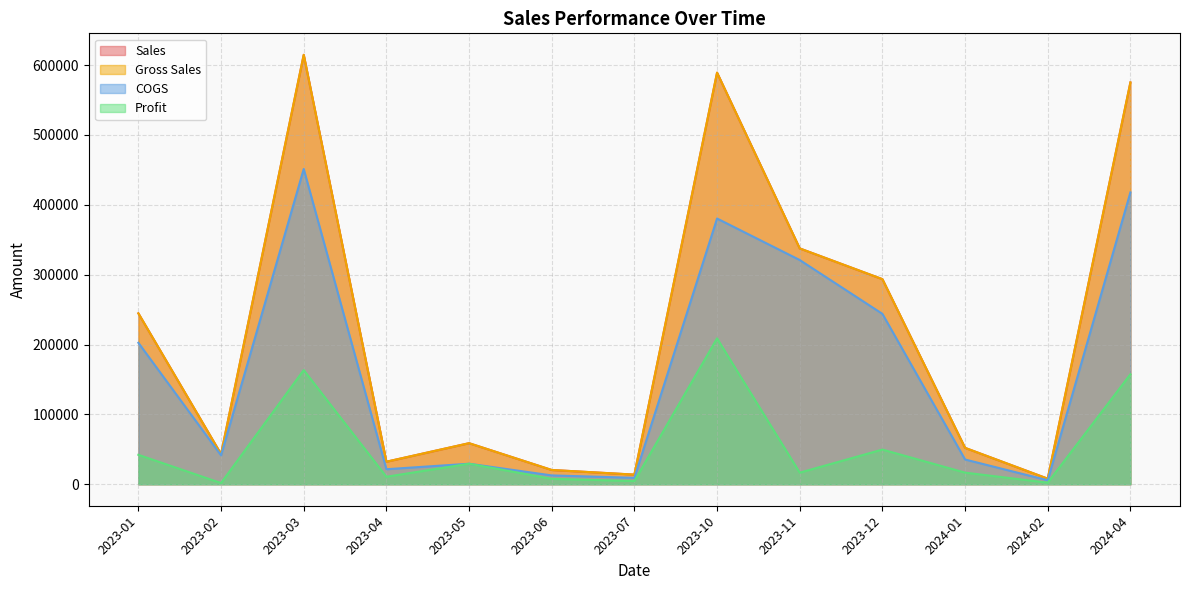

Between 2023-11 and 2023-03, which is larger?

2023-03